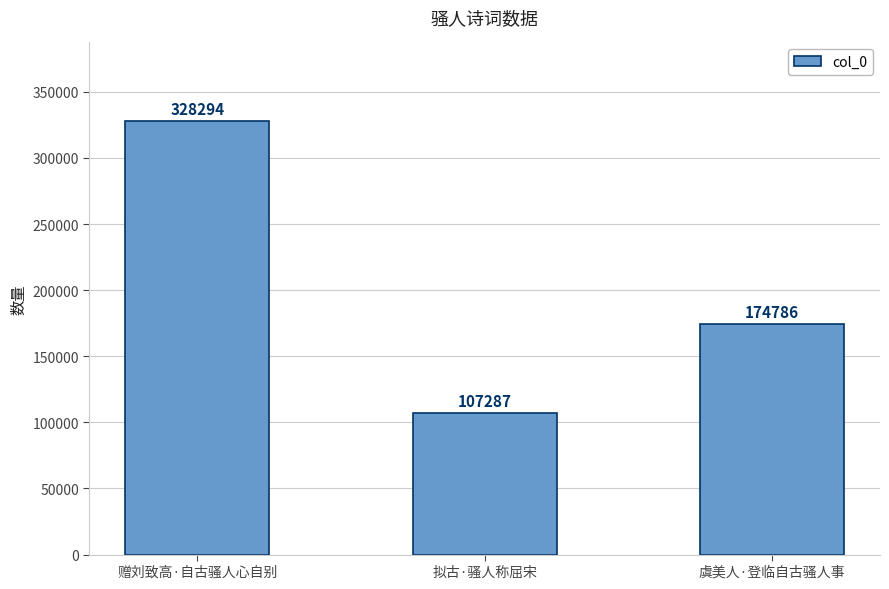

Approximately how many times larger is the value at 拟古·骚人称屈宋 compared to 虞美人·登临自古骚人事?

0.6